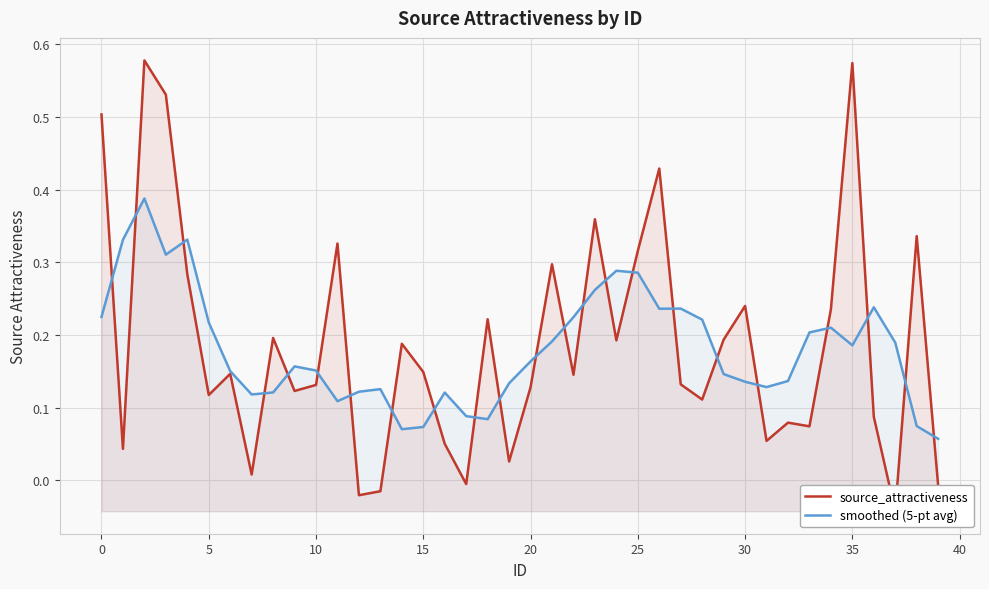

After their last crossing, which series has the higher values: smoothed (5-pt avg) or source_attractiveness?

smoothed (5-pt avg)